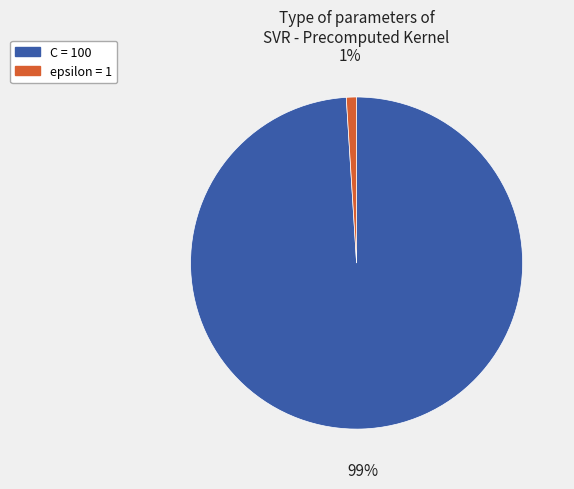

How many segments does this pie chart have?

2